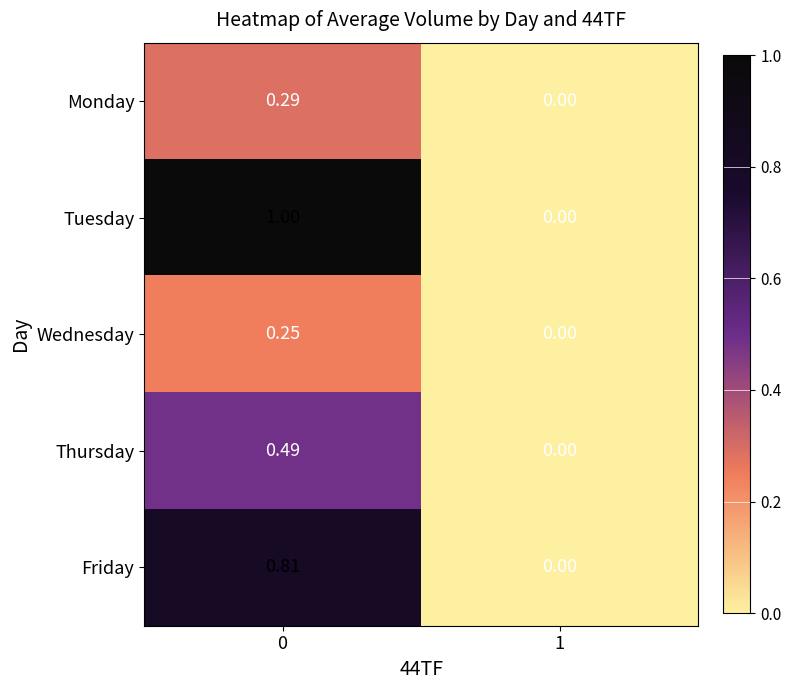

At 0, list the series in order from smallest to largest.

Wednesday, Monday, Thursday, Friday, Tuesday